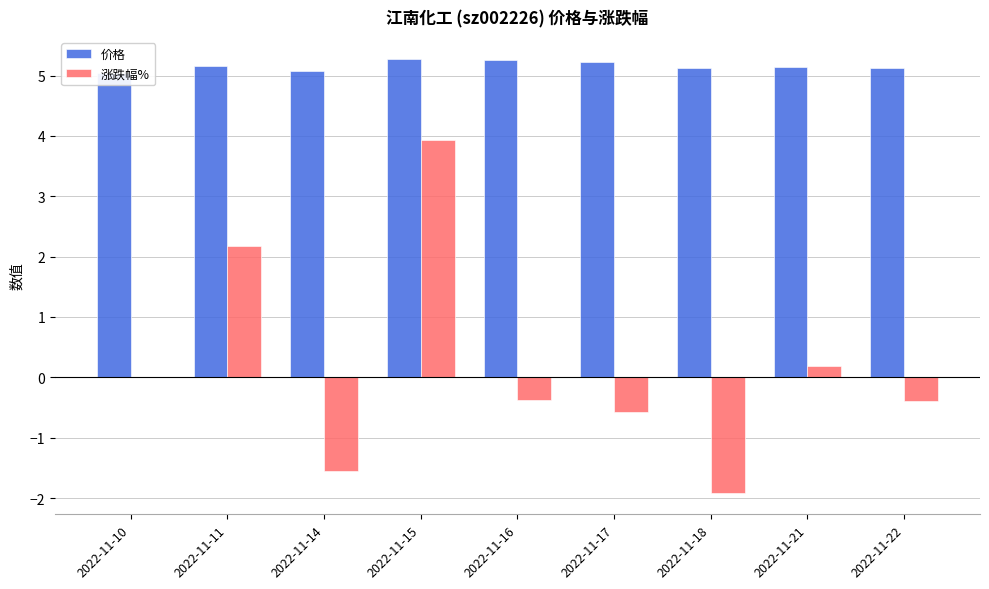

Between 2022-11-18 and 2022-11-22, which series saw the biggest shift?

涨跌幅%